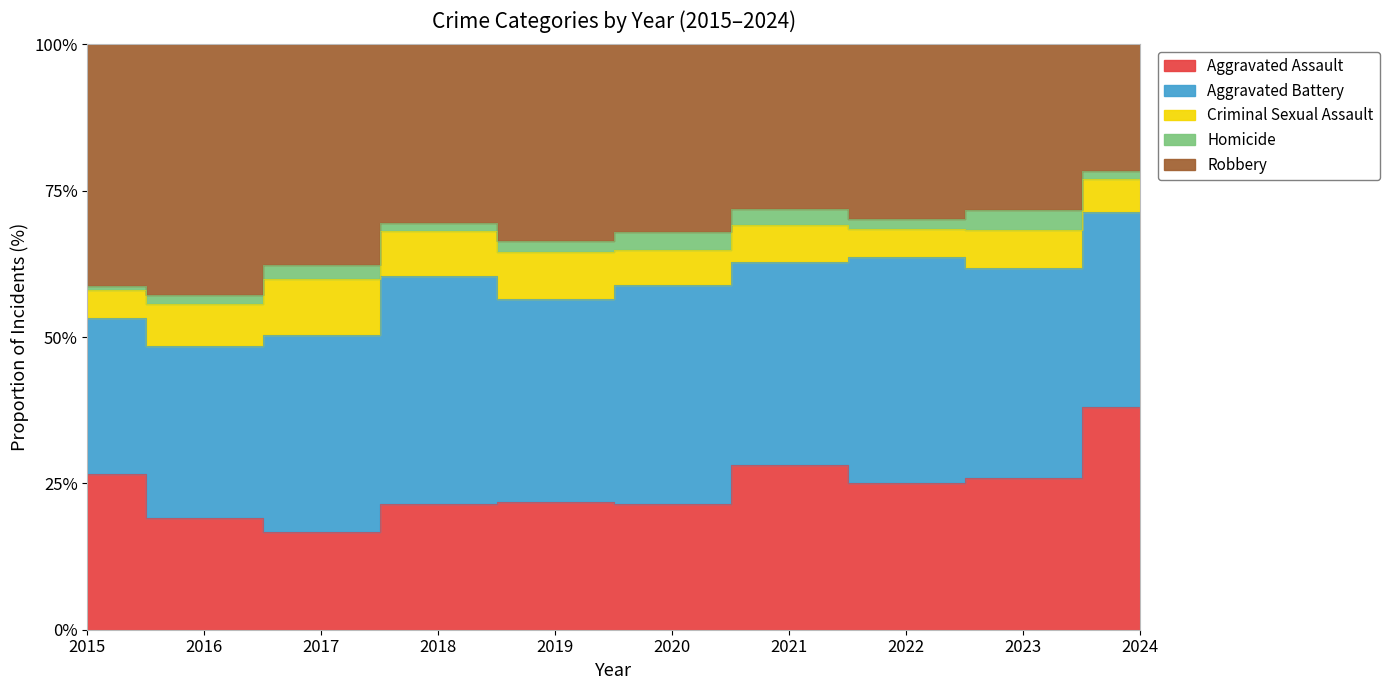

Rank the series at 2015 from lowest to highest value.

Homicide, Criminal Sexual Assault, Aggravated Assault, Aggravated Battery, Robbery